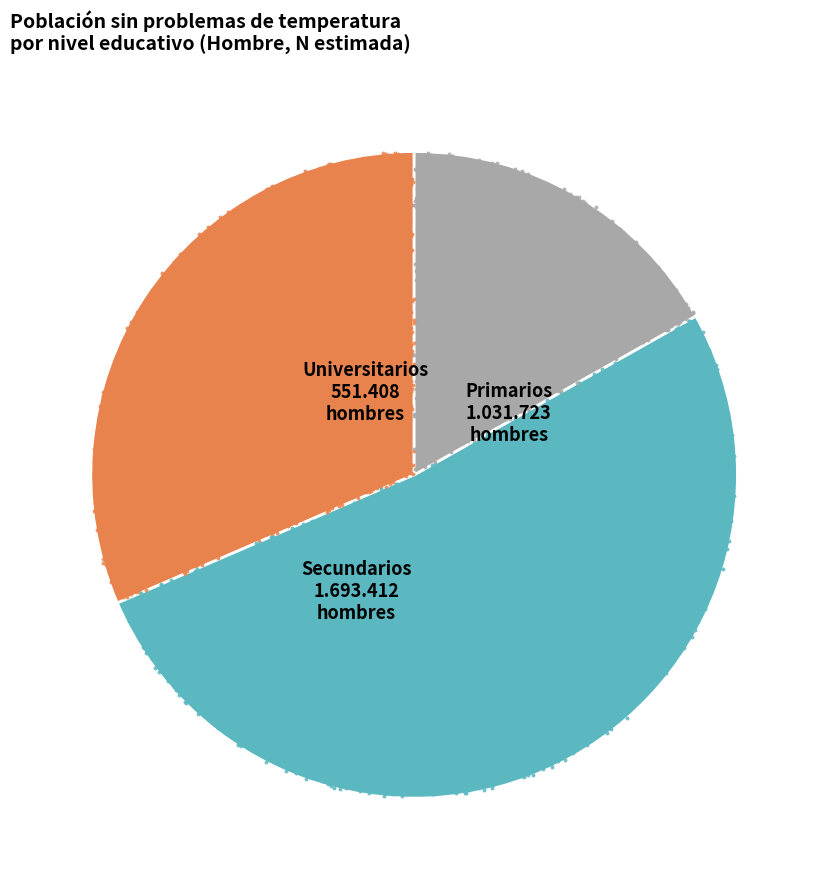

What is the change in value from Primarios to Universitarios?

-480315